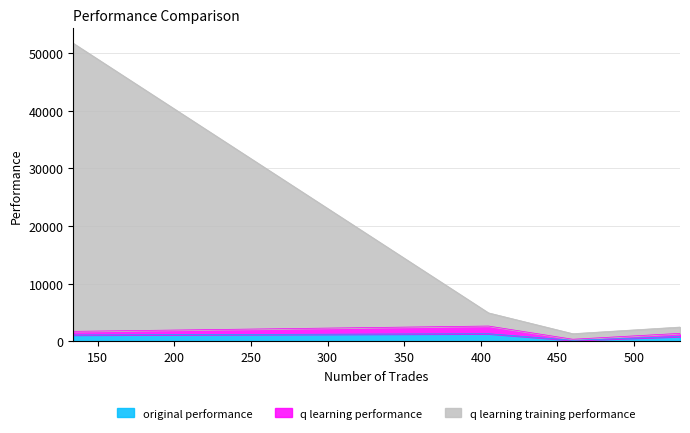

What is the spread (max minus min) of values at 530?

545.2